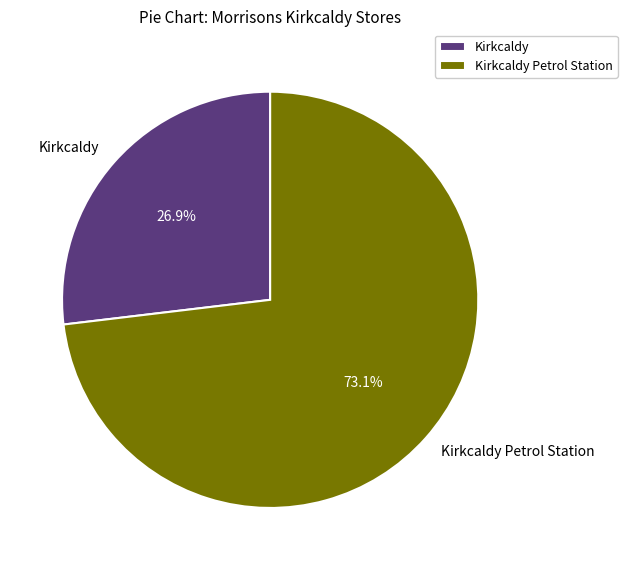

Count the number of slices in the pie.

2